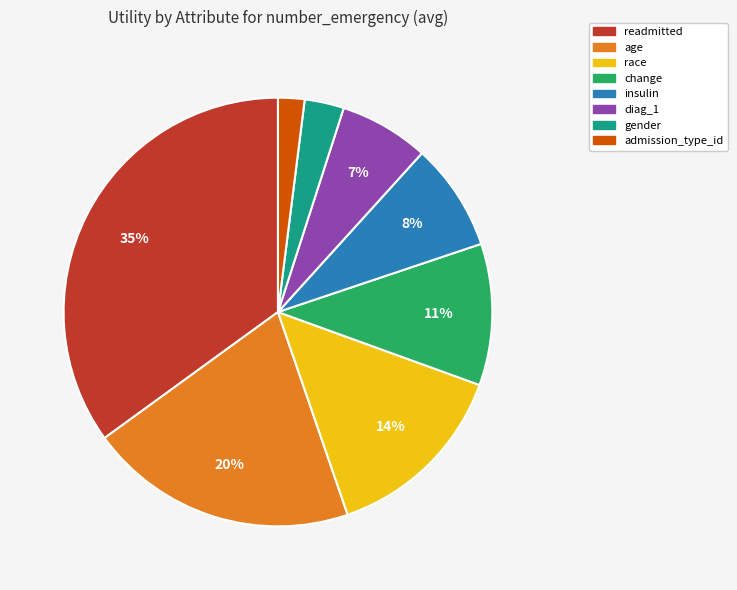

What is the largest slice in the pie chart?

readmitted